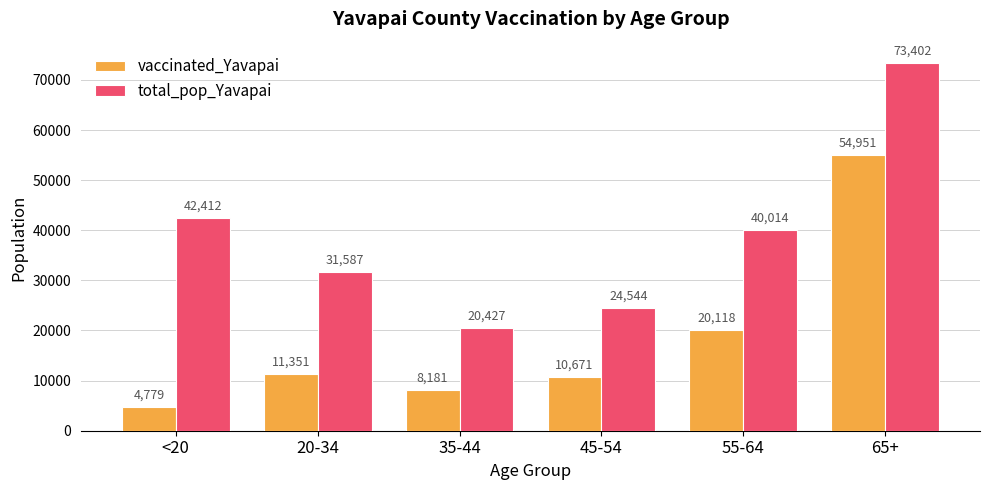

What is the difference between the second highest and second lowest values in the vaccinated_Yavapai series?

11937